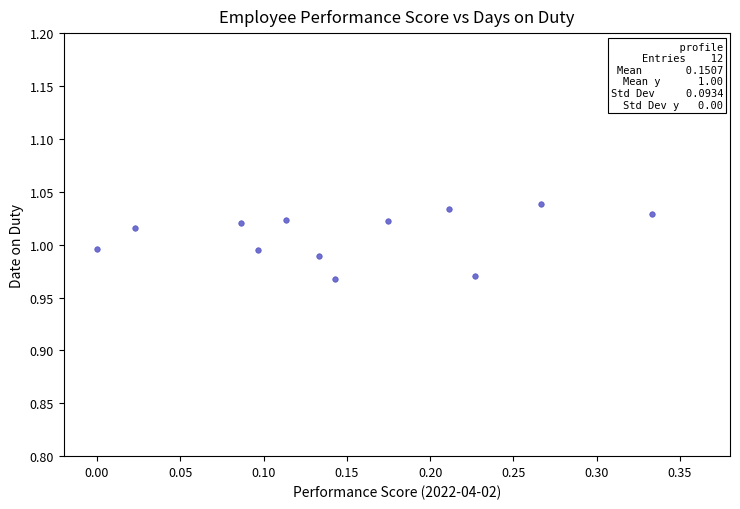

What is the range of X values (max minus min)?

0.3